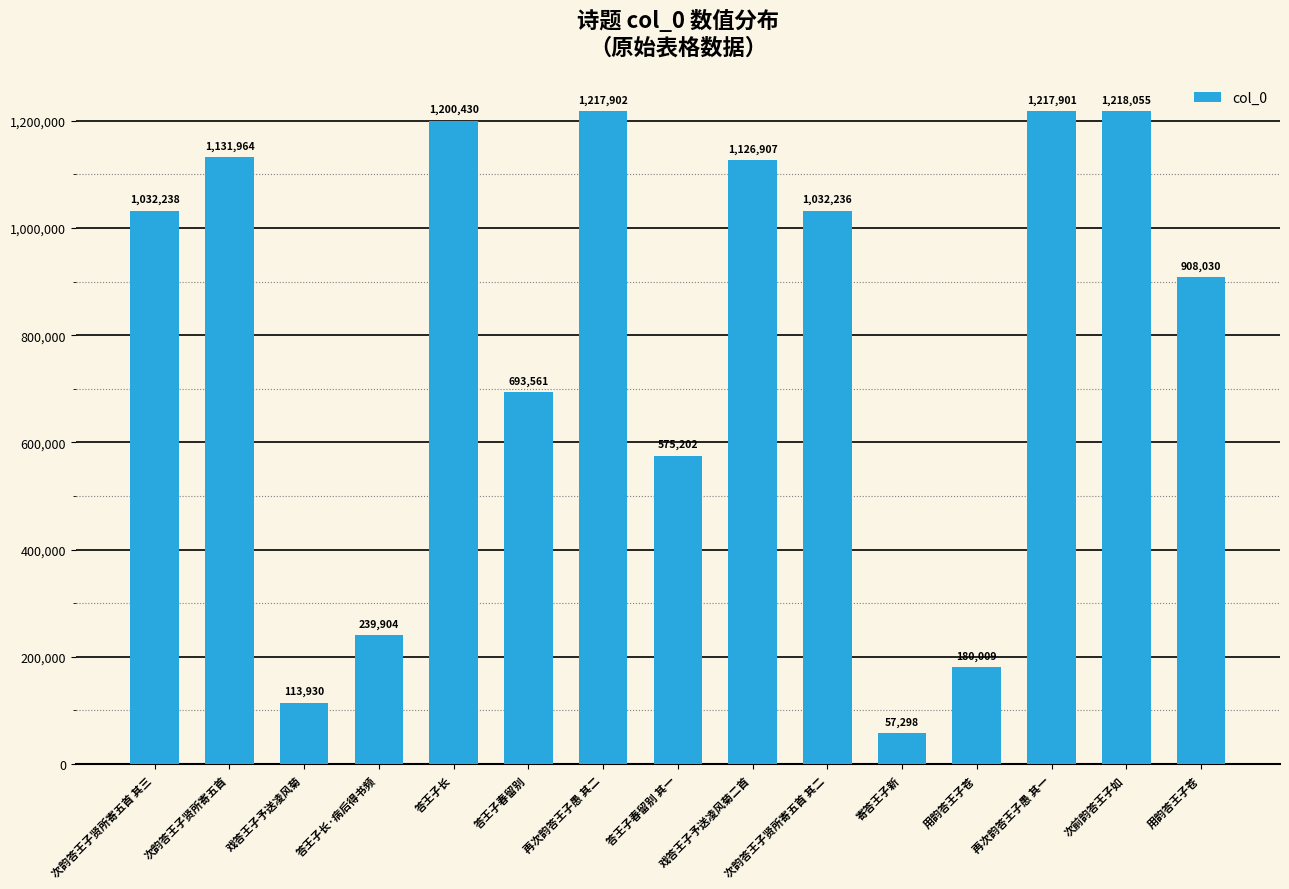

Are the bars horizontal?

No